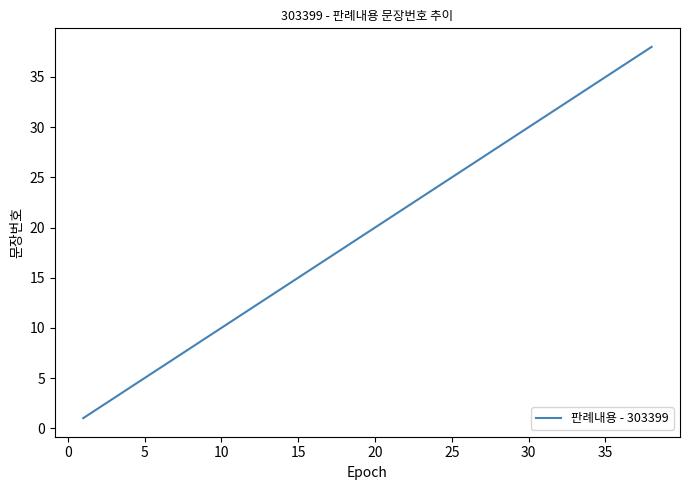

What is the average value?

20